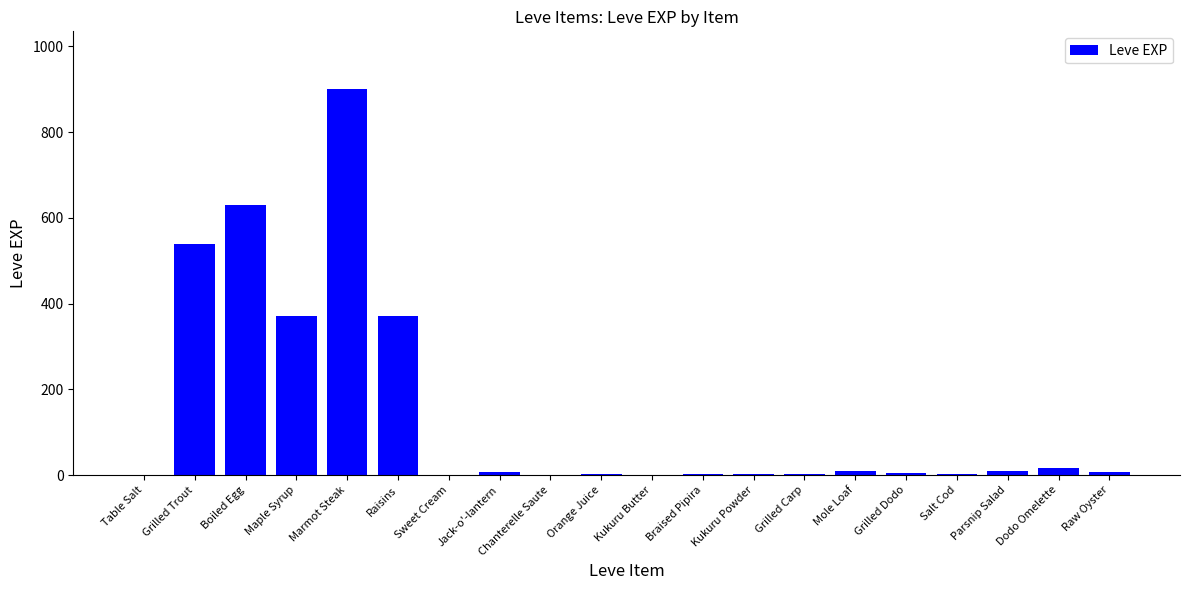

What is the maximum value shown in the chart?

900